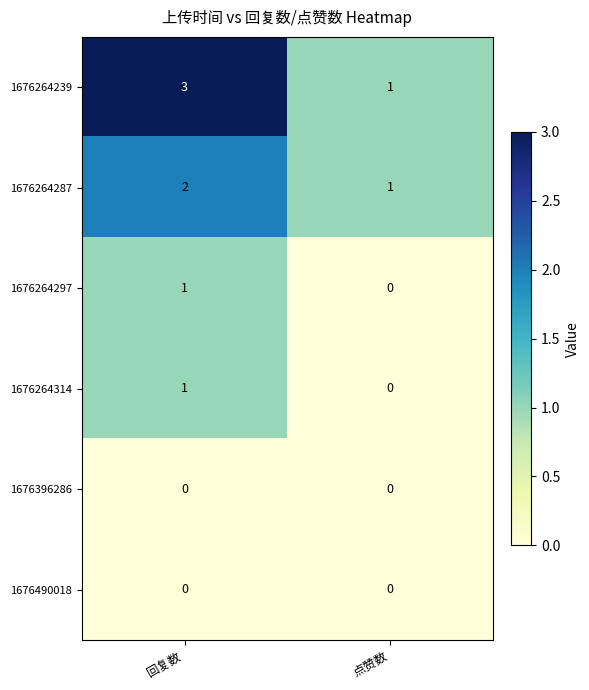

Which series has the largest range (max minus min)?

1676264239